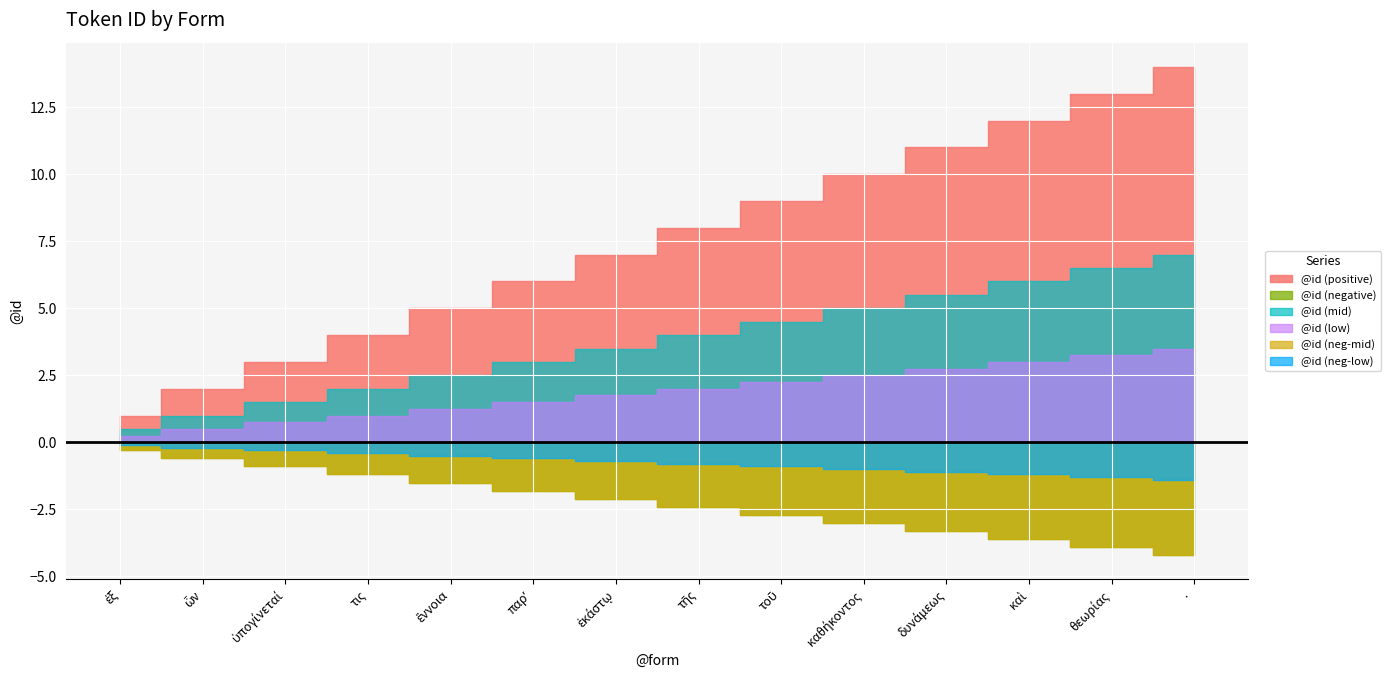

What is the change in value from ἔννοια to καθήκοντος?

+5